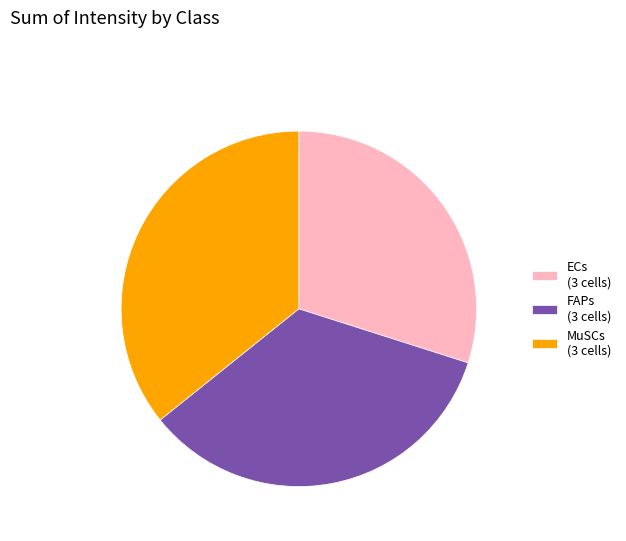

What is the largest slice in the pie chart?

MuSCs (3 cells)